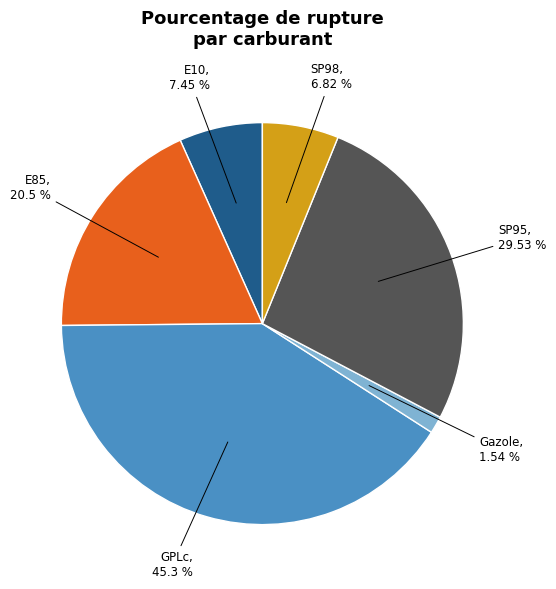

Which category has the biggest portion of the pie?

GPLc